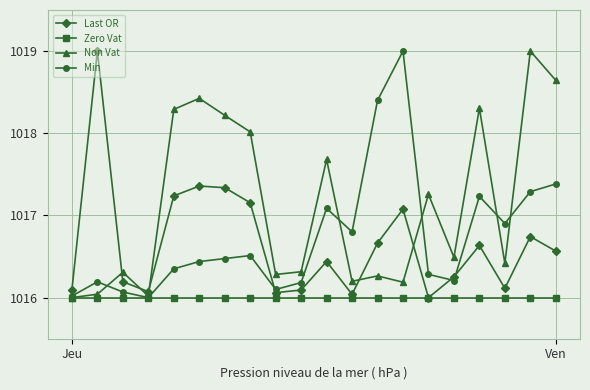

What is the value of the Last OR point at the 9th from the left?

1016.1